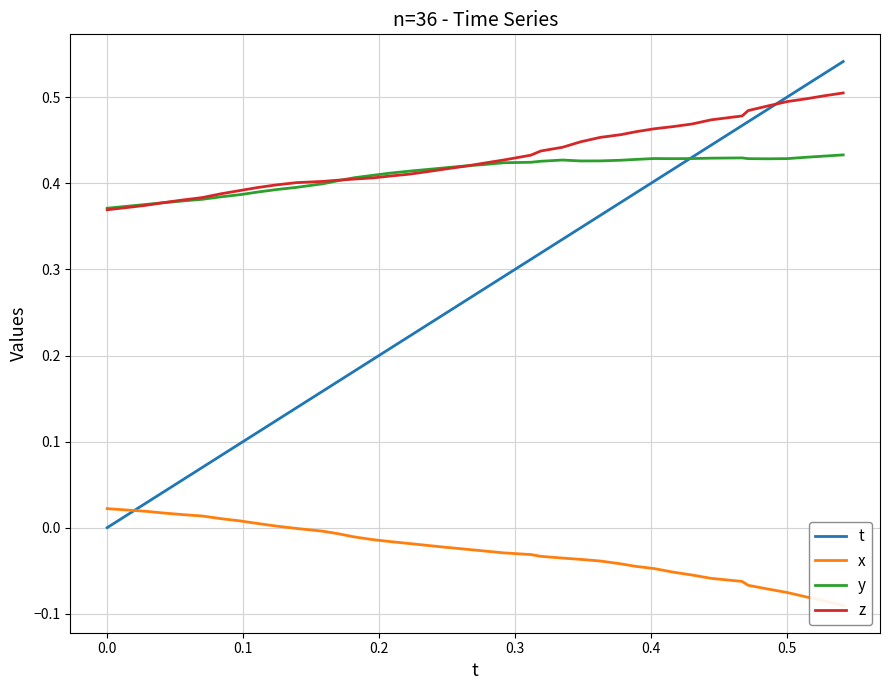

What are all the series names shown in the legend?

t, x, y, z